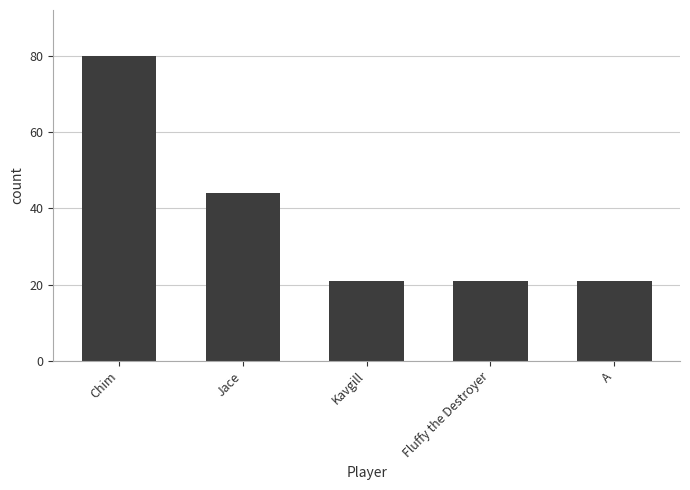

Reading left to right, extract all data points from this chart.

80	44	21	21	21